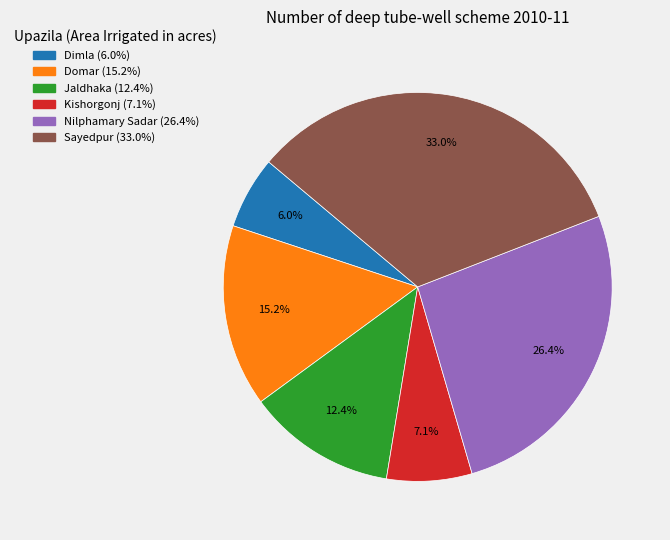

Rank the categories by value from highest to lowest.

Sayedpur, Nilphamary Sadar, Domar, Jaldhaka, Kishorgonj, Dimla